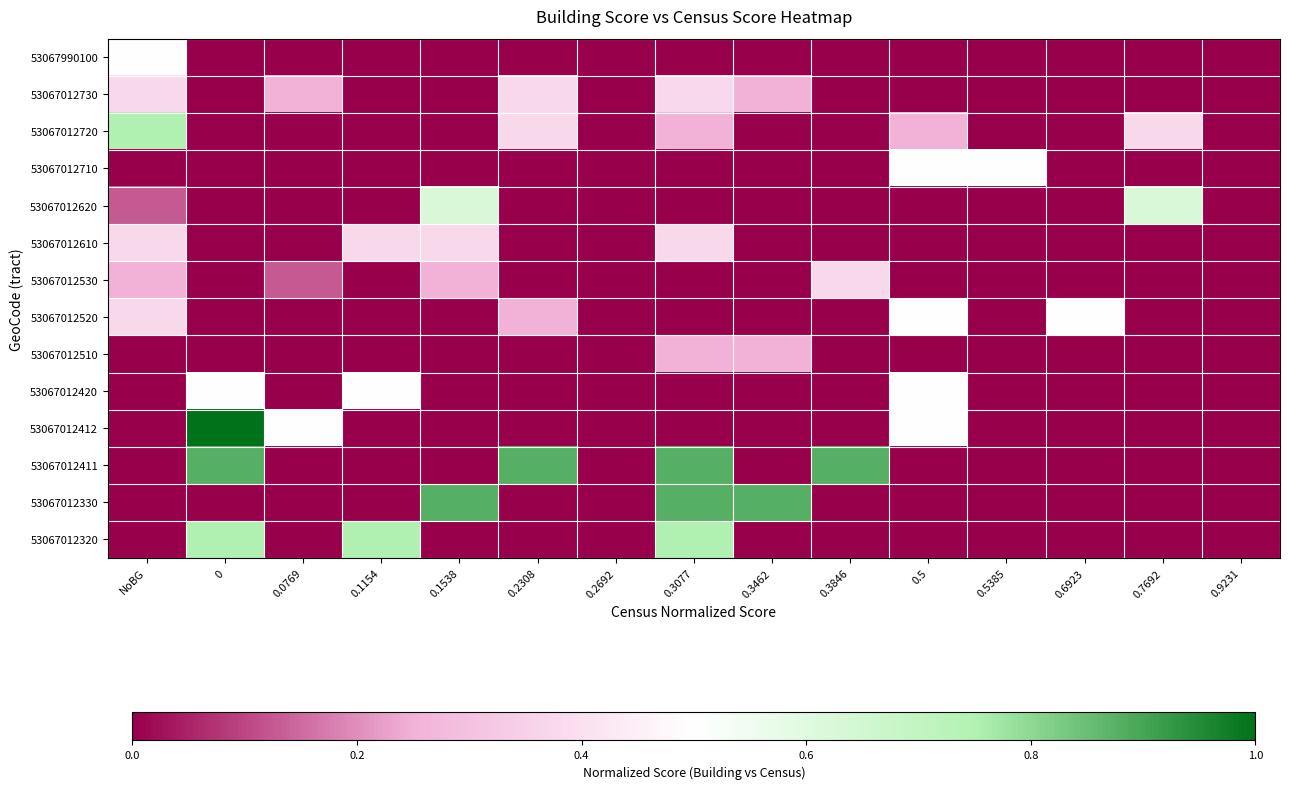

Reading left to right, extract all data points from this chart.

53067990100: NoBG=0.5	0=0.0	0.0769=0.0	0.1154=0.0	0.1538=0.0	0.2308=0.0	0.2692=0.0	0.3077=0.0	0.3462=0.0	0.3846=0.0	0.5=0.0	0.5385=0.0	0.6923=0.0	0.7692=0.0	0.9231=0.0
53067012730: NoBG=0.4	0=0.0	0.0769=0.2	0.1154=0.0	0.1538=0.0	0.2308=0.4	0.2692=0.0	0.3077=0.4	0.3462=0.2	0.3846=0.0	0.5=0.0	0.5385=0.0	0.6923=0.0	0.7692=0.0	0.9231=0.0
53067012720: NoBG=0.8	0=0.0	0.0769=0.0	0.1154=0.0	0.1538=0.0	0.2308=0.4	0.2692=0.0	0.3077=0.2	0.3462=0.0	0.3846=0.0	0.5=0.2	0.5385=0.0	0.6923=0.0	0.7692=0.4	0.9231=0.0
53067012710: NoBG=0.0	0=0.0	0.0769=0.0	0.1154=0.0	0.1538=0.0	0.2308=0.0	0.2692=0.0	0.3077=0.0	0.3462=0.0	0.3846=0.0	0.5=0.5	0.5385=0.5	0.6923=0.0	0.7692=0.0	0.9231=0.0
53067012620: NoBG=0.1	0=0.0	0.0769=0.0	0.1154=0.0	0.1538=0.6	0.2308=0.0	0.2692=0.0	0.3077=0.0	0.3462=0.0	0.3846=0.0	0.5=0.0	0.5385=0.0	0.6923=0.0	0.7692=0.6	0.9231=0.0
53067012610: NoBG=0.4	0=0.0	0.0769=0.0	0.1154=0.4	0.1538=0.4	0.2308=0.0	0.2692=0.0	0.3077=0.4	0.3462=0.0	0.3846=0.0	0.5=0.0	0.5385=0.0	0.6923=0.0	0.7692=0.0	0.9231=0.0
53067012530: NoBG=0.2	0=0.0	0.0769=0.1	0.1154=0.0	0.1538=0.2	0.2308=0.0	0.2692=0.0	0.3077=0.0	0.3462=0.0	0.3846=0.4	0.5=0.0	0.5385=0.0	0.6923=0.0	0.7692=0.0	0.9231=0.0
53067012520: NoBG=0.4	0=0.0	0.0769=0.0	0.1154=0.0	0.1538=0.0	0.2308=0.2	0.2692=0.0	0.3077=0.0	0.3462=0.0	0.3846=0.0	0.5=0.5	0.5385=0.0	0.6923=0.5	0.7692=0.0	0.9231=0.0
53067012510: NoBG=0.0	0=0.0	0.0769=0.0	0.1154=0.0	0.1538=0.0	0.2308=0.0	0.2692=0.0	0.3077=0.2	0.3462=0.2	0.3846=0.0	0.5=0.0	0.5385=0.0	0.6923=0.0	0.7692=0.0	0.9231=0.0
53067012420: NoBG=0.0	0=0.5	0.0769=0.0	0.1154=0.5	0.1538=0.0	0.2308=0.0	0.2692=0.0	0.3077=0.0	0.3462=0.0	0.3846=0.0	0.5=0.5	0.5385=0.0	0.6923=0.0	0.7692=0.0	0.9231=0.0
53067012412: NoBG=0.0	0=1.0	0.0769=0.5	0.1154=0.0	0.1538=0.0	0.2308=0.0	0.2692=0.0	0.3077=0.0	0.3462=0.0	0.3846=0.0	0.5=0.5	0.5385=0.0	0.6923=0.0	0.7692=0.0	0.9231=0.0
53067012411: NoBG=0.0	0=0.9	0.0769=0.0	0.1154=0.0	0.1538=0.0	0.2308=0.9	0.2692=0.0	0.3077=0.9	0.3462=0.0	0.3846=0.9	0.5=0.0	0.5385=0.0	0.6923=0.0	0.7692=0.0	0.9231=0.0
53067012330: NoBG=0.0	0=0.0	0.0769=0.0	0.1154=0.0	0.1538=0.9	0.2308=0.0	0.2692=0.0	0.3077=0.9	0.3462=0.9	0.3846=0.0	0.5=0.0	0.5385=0.0	0.6923=0.0	0.7692=0.0	0.9231=0.0
53067012320: NoBG=0.0	0=0.8	0.0769=0.0	0.1154=0.8	0.1538=0.0	0.2308=0.0	0.2692=0.0	0.3077=0.8	0.3462=0.0	0.3846=0.0	0.5=0.0	0.5385=0.0	0.6923=0.0	0.7692=0.0	0.9231=0.0